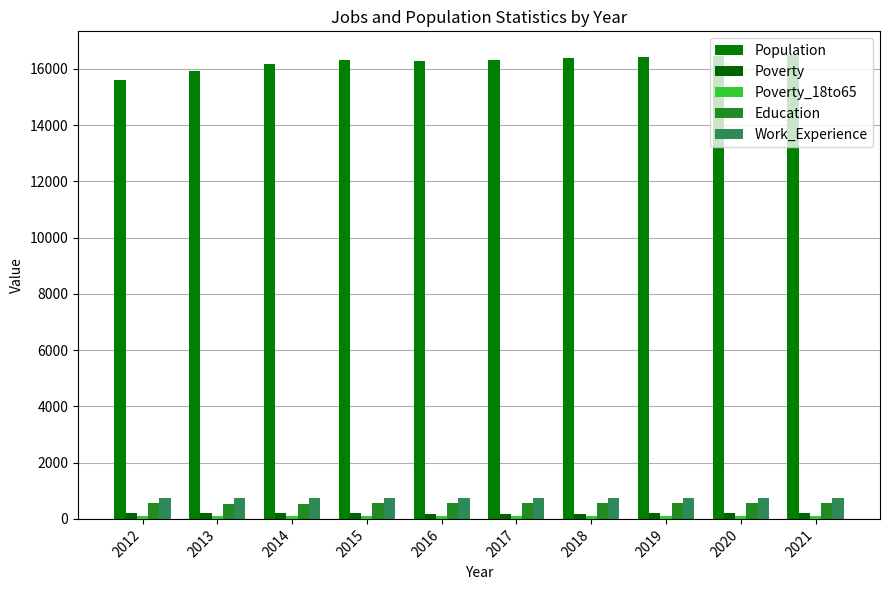

Reading right to left, transcribe all the data shown in this chart.

Population: 2021=16507	2020=16462	2019=16417	2018=16372	2017=16326	2016=16281	2015=16296	2014=16156	2013=15925	2012=15616
Poverty: 2021=199	2020=197	2019=194	2018=192	2017=190	2016=187	2015=208	2014=209	2013=198	2012=196
Poverty_18to65: 2021=101	2020=99	2019=97	2018=96	2017=94	2016=93	2015=102	2014=100	2013=90	2012=89
Education: 2021=582	2020=580	2019=579	2018=577	2017=575	2016=577	2015=571	2014=545	2013=541	2012=550
Work_Experience: 2021=743	2020=741	2019=739	2018=738	2017=736	2016=736	2015=752	2014=734	2013=728	2012=730